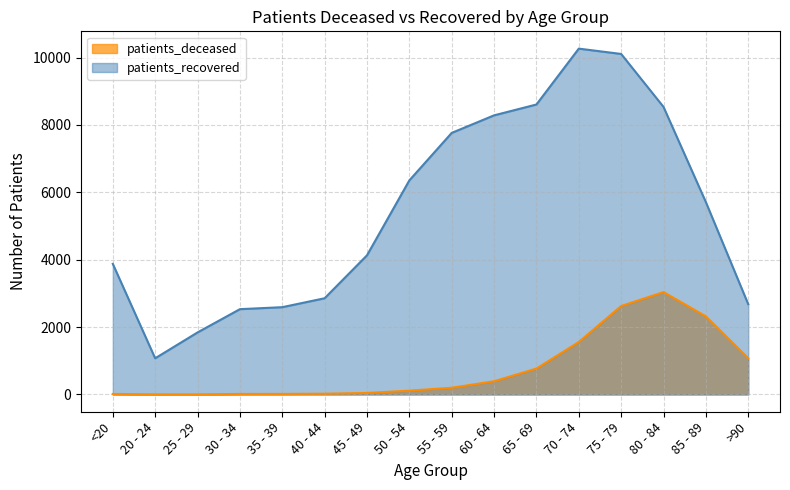

What position from the right is 20 - 24?

15